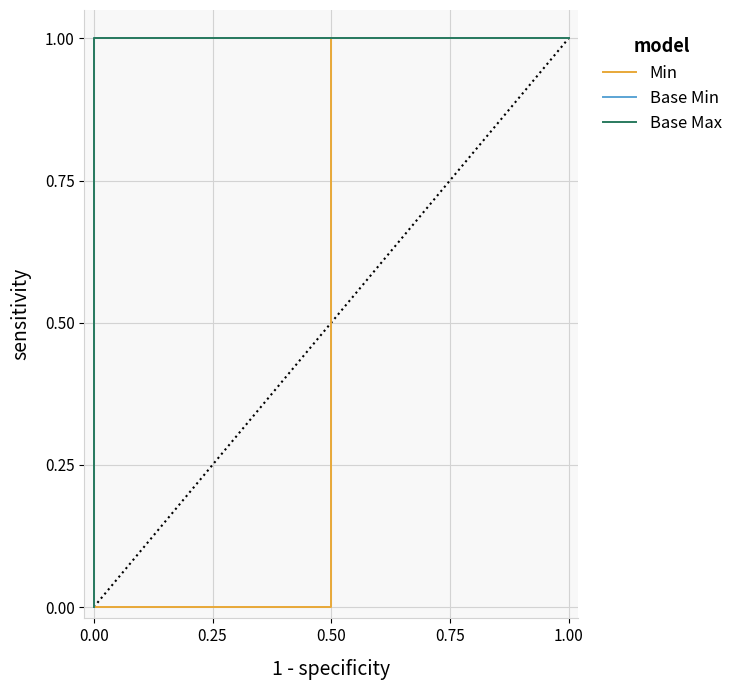

What is the label of the 4th point from the right?

0.25